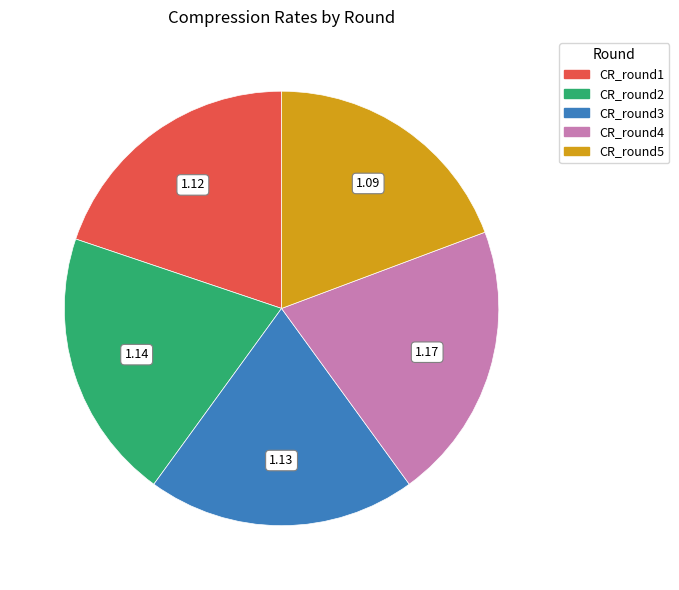

Count the number of slices in the pie.

5